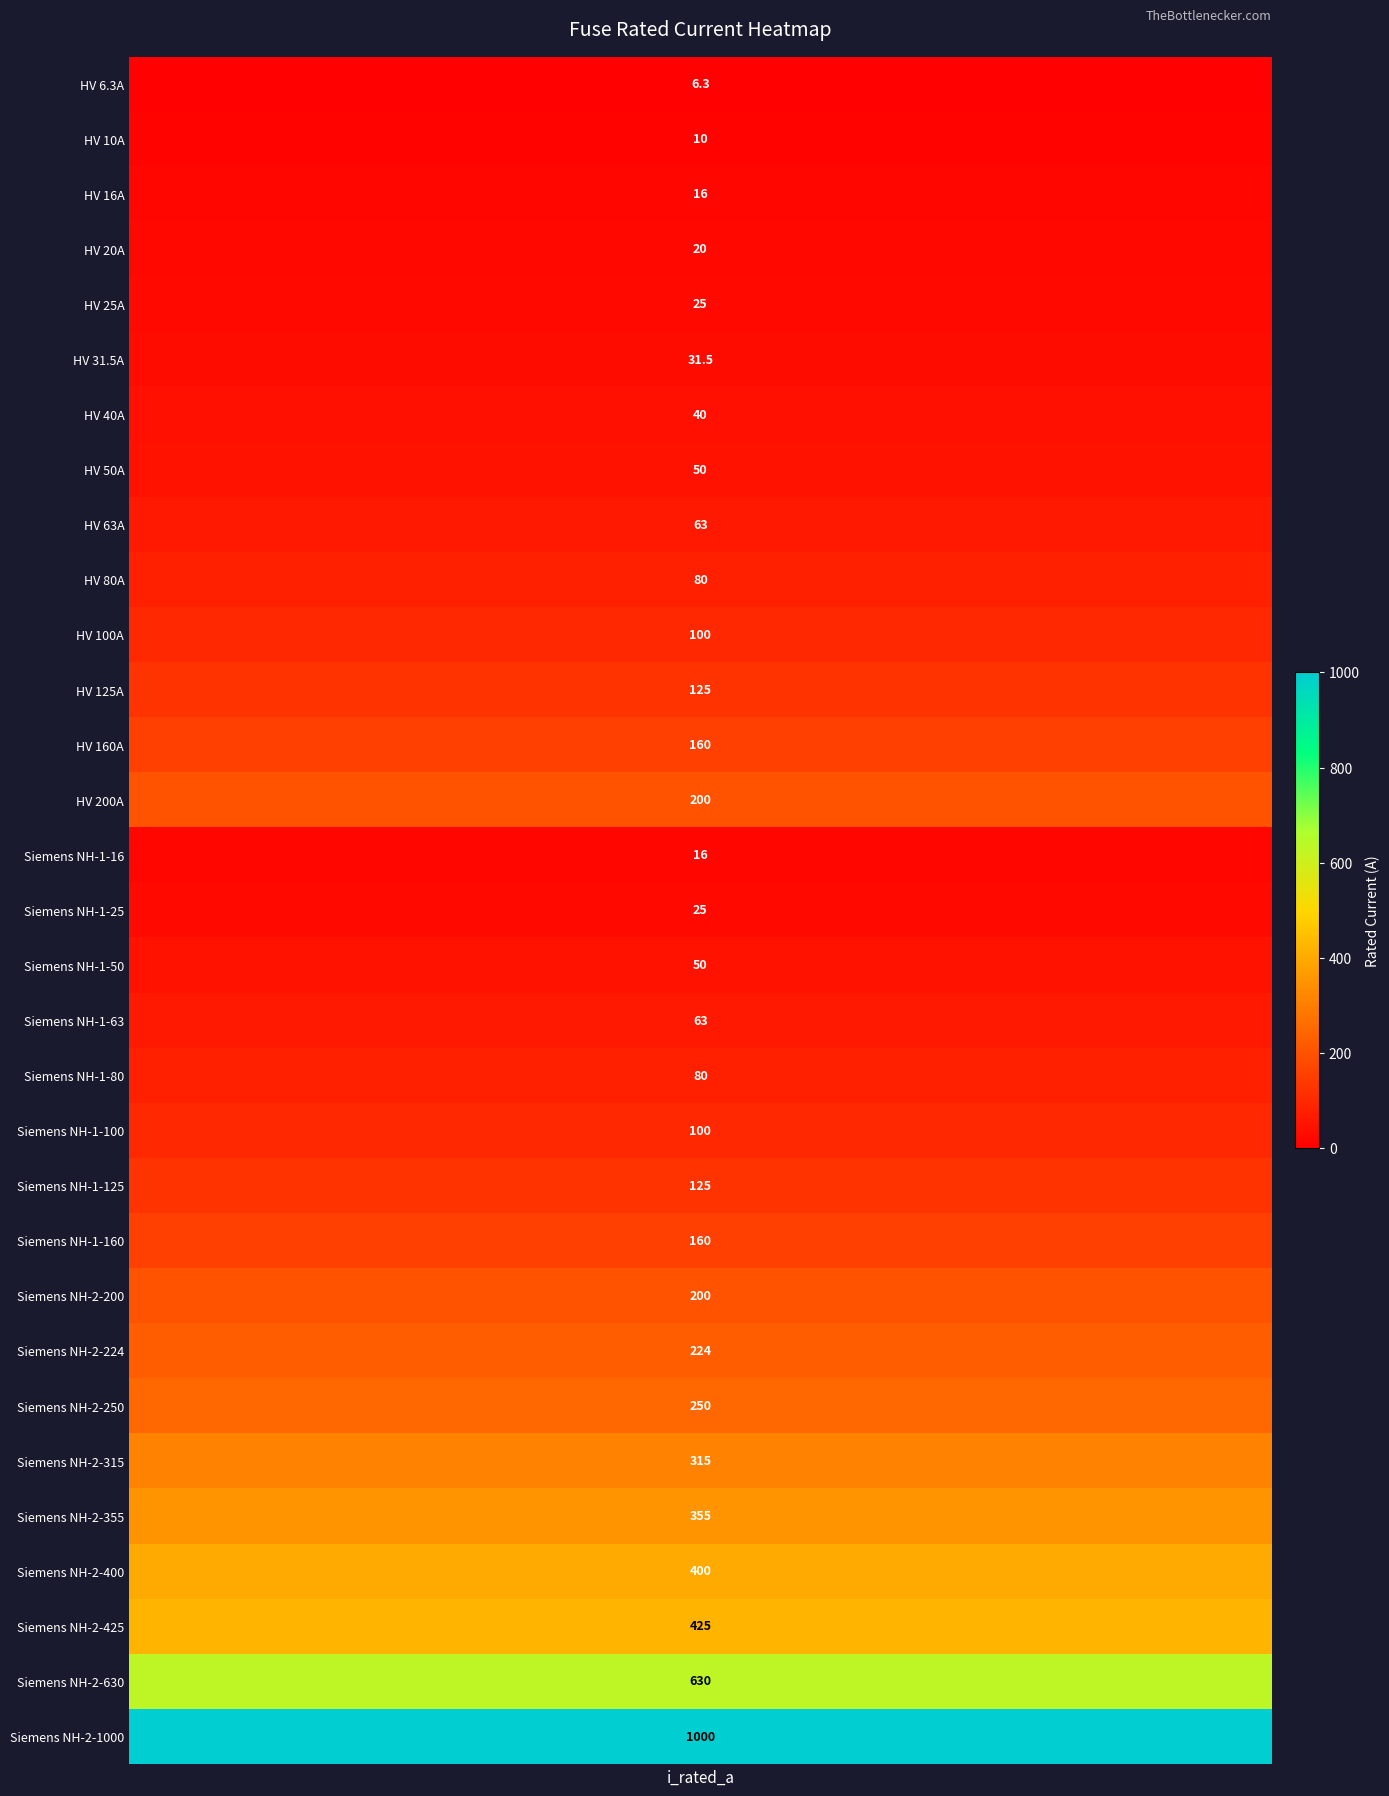

Reading right to left, extract all data points from this chart.

1000.0	630.0	425.0	400.0	355.0	315.0	250.0	224.0	200.0	160.0	125.0	100.0	80.0	63.0	50.0	25.0	16.0	200.0	160.0	125.0	100.0	80.0	63.0	50.0	40.0	31.5	25.0	20.0	16.0	10.0	6.3